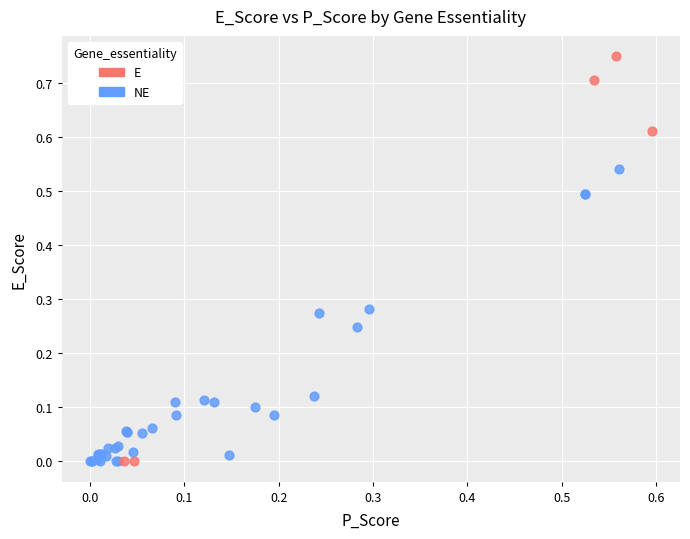

Which series reaches the maximum Y coordinate?

E